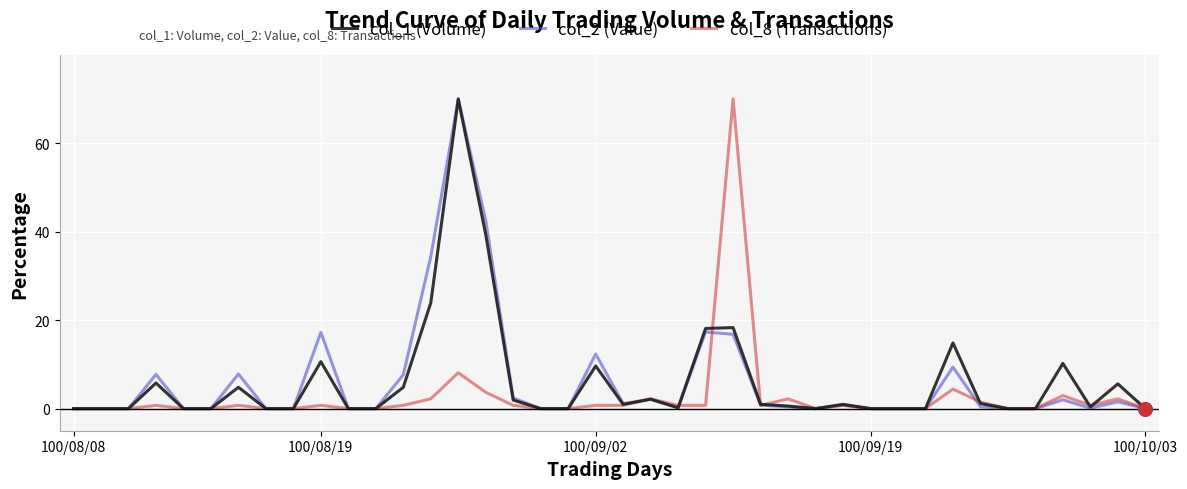

What is the maximum value shown in the chart?

70.0